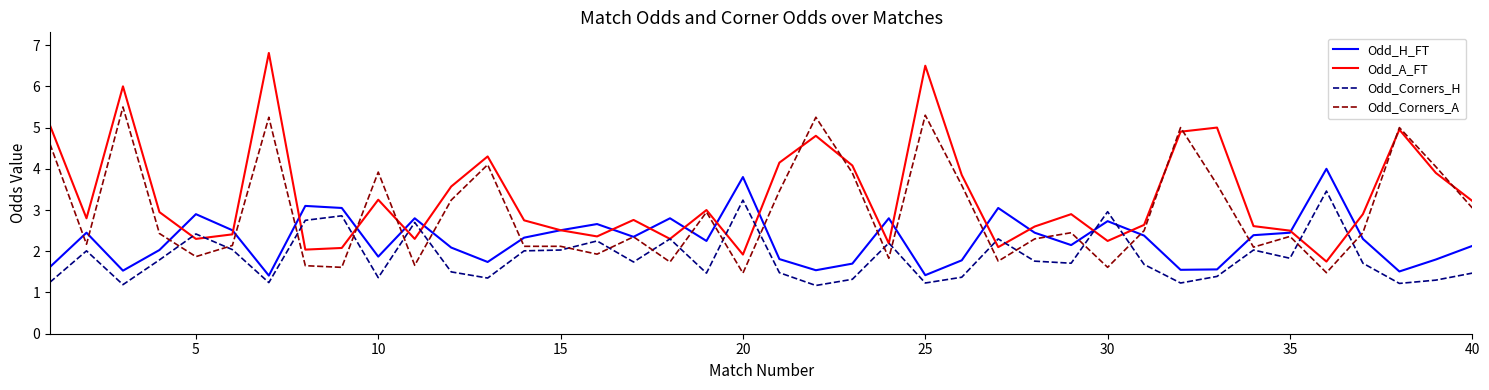

What is the minimum value for Odd_H_FT?

1.4